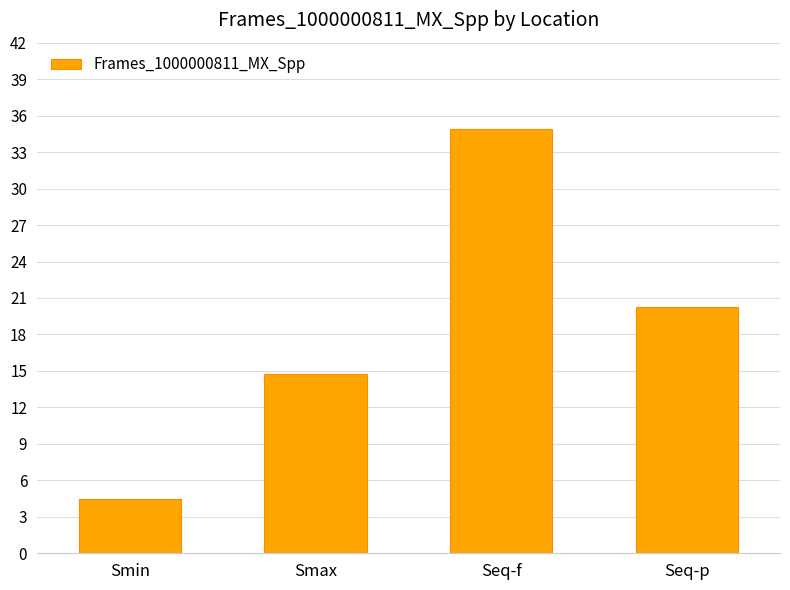

What is the label of the 2nd bar from the left?

Smax